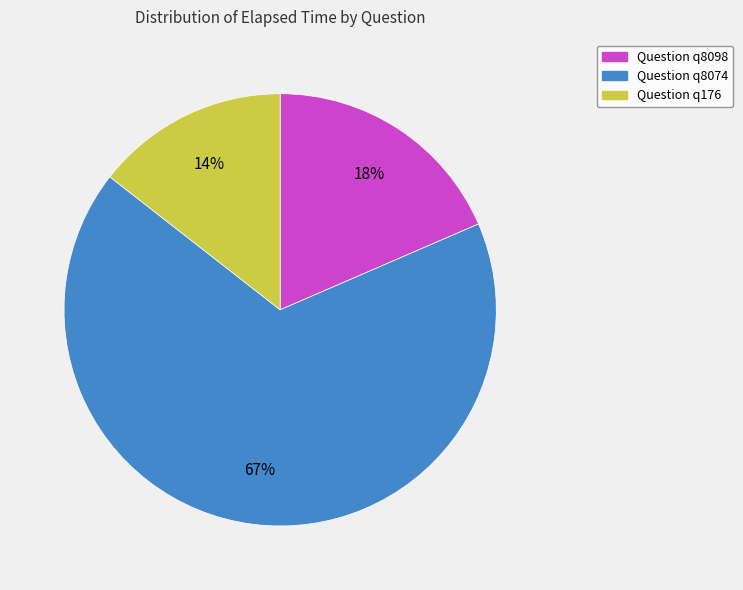

Is the sum of Question q176 and Question q8098 greater than half?

No